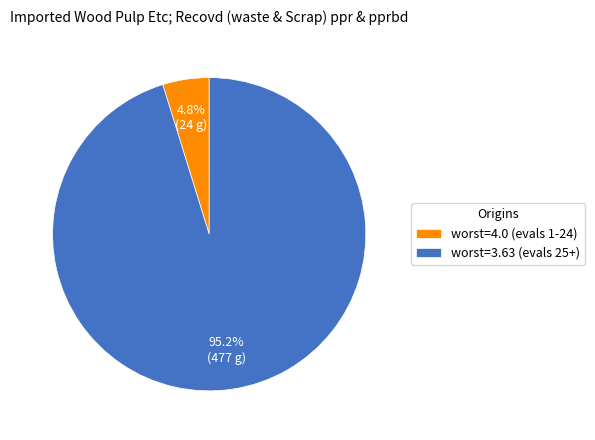

Does any single category account for the majority?

Yes